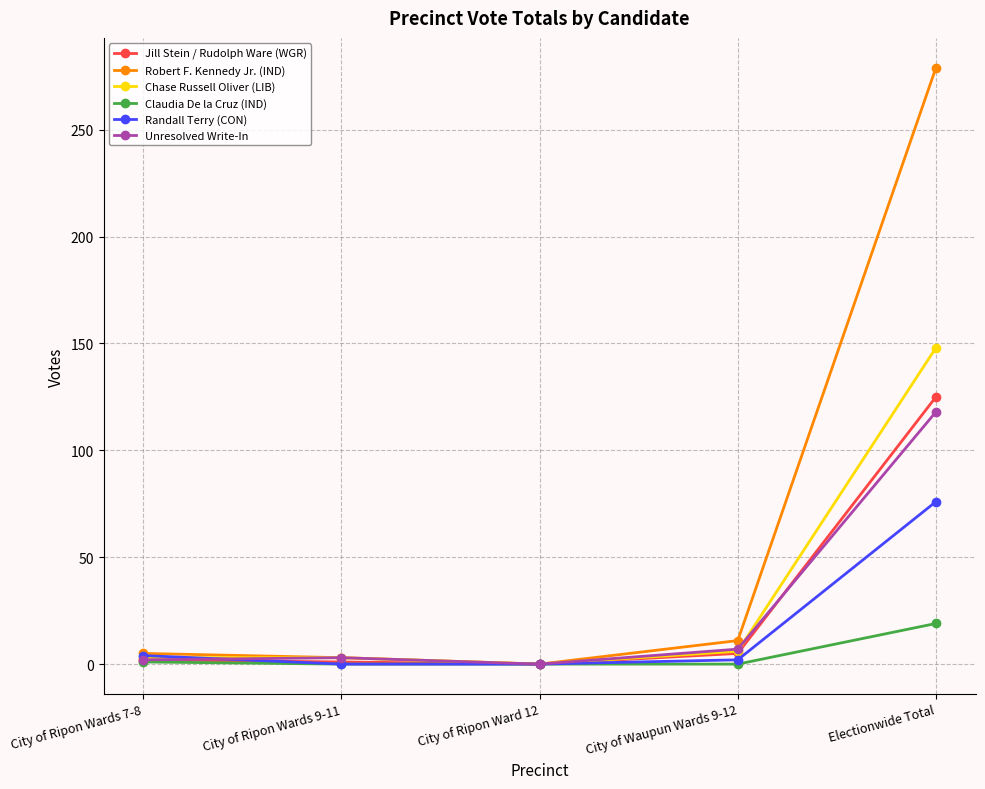

What is the label of the 3rd point from the right?

City of Ripon Ward 12